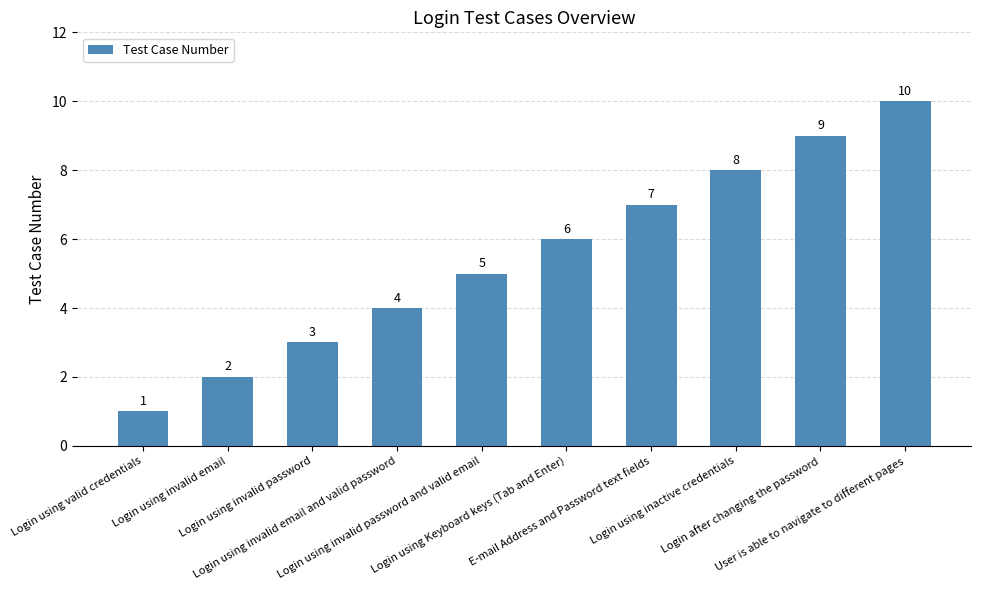

What is the change in value from Login using valid credentials to E-mail Address and Password text fields?

+6